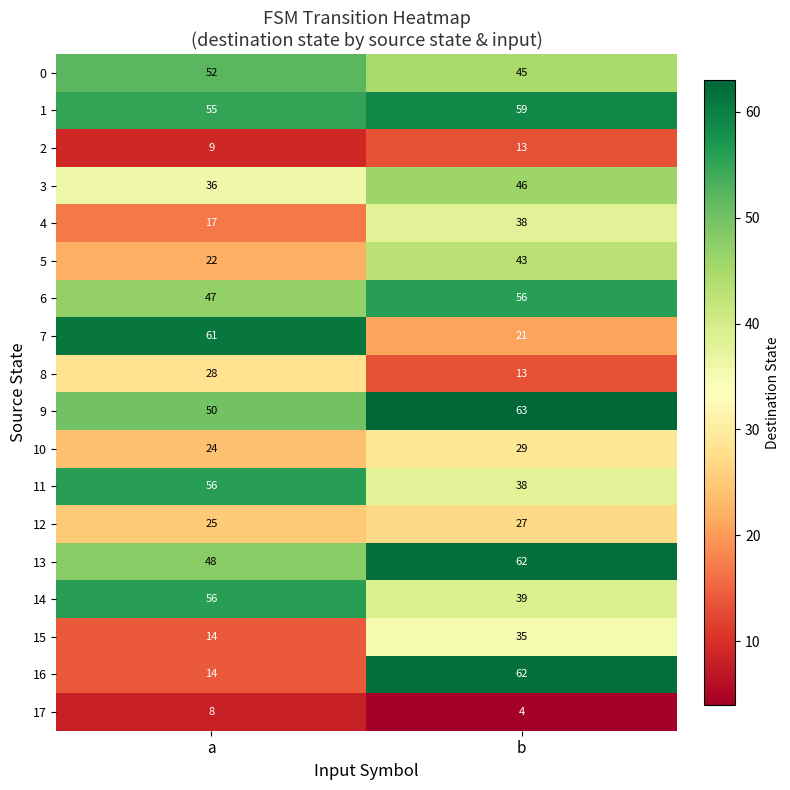

List the labels in order of 4 value, largest first.

b, a